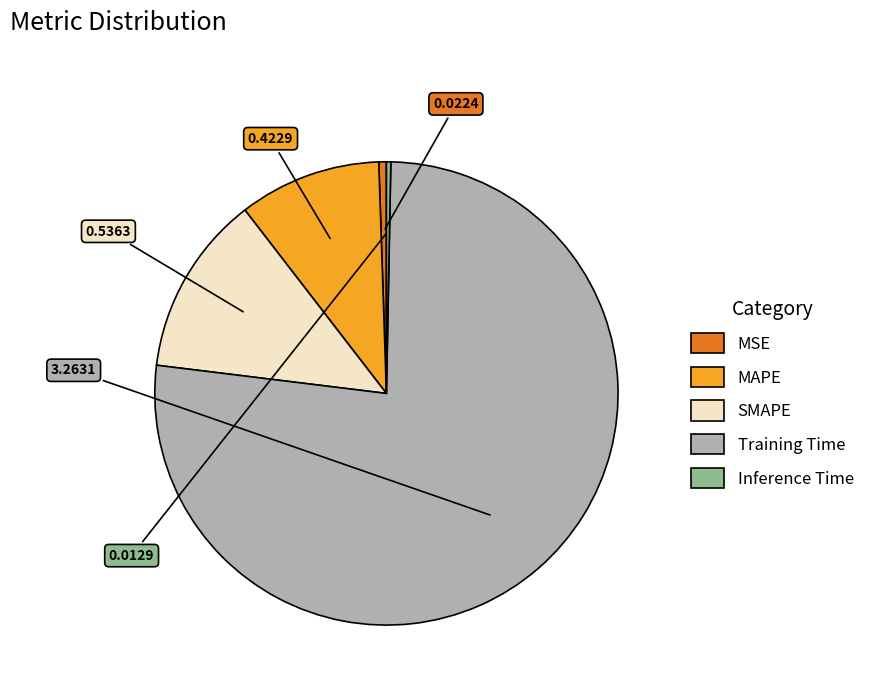

Does Training Time account for over 50% of the chart?

Yes